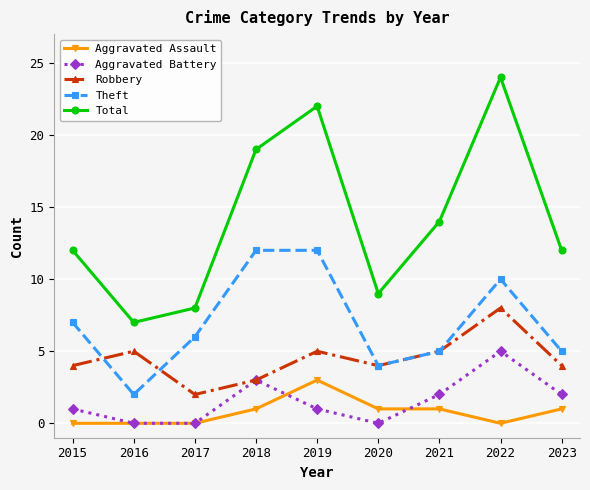

What is the maximum value shown in the chart?

24